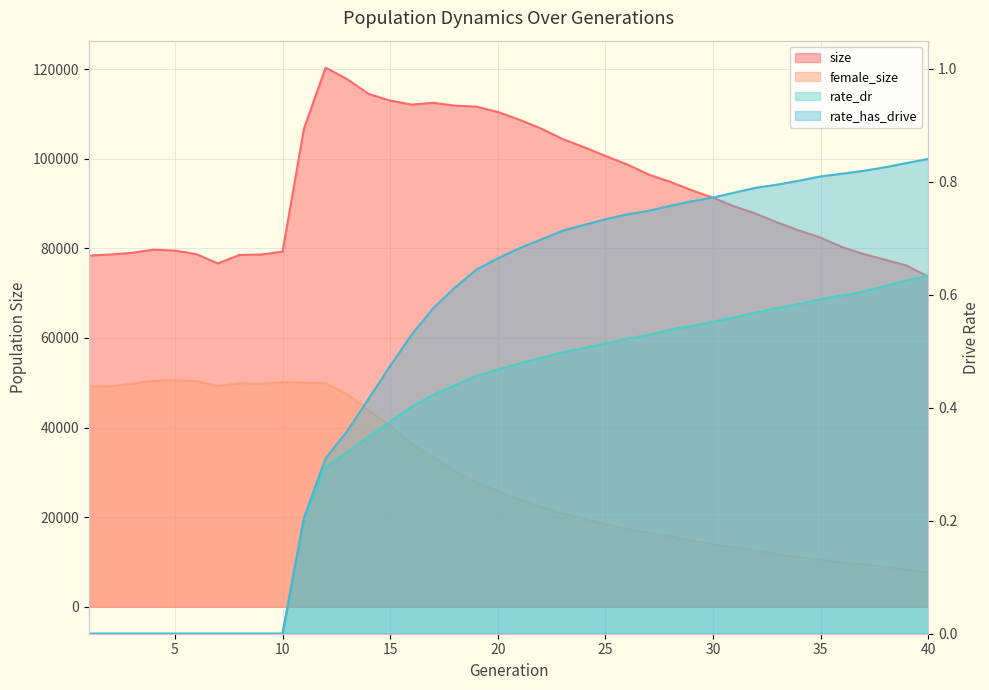

Rank the series by their maximum value, from highest to lowest.

size, female_size, rate_has_drive, rate_dr